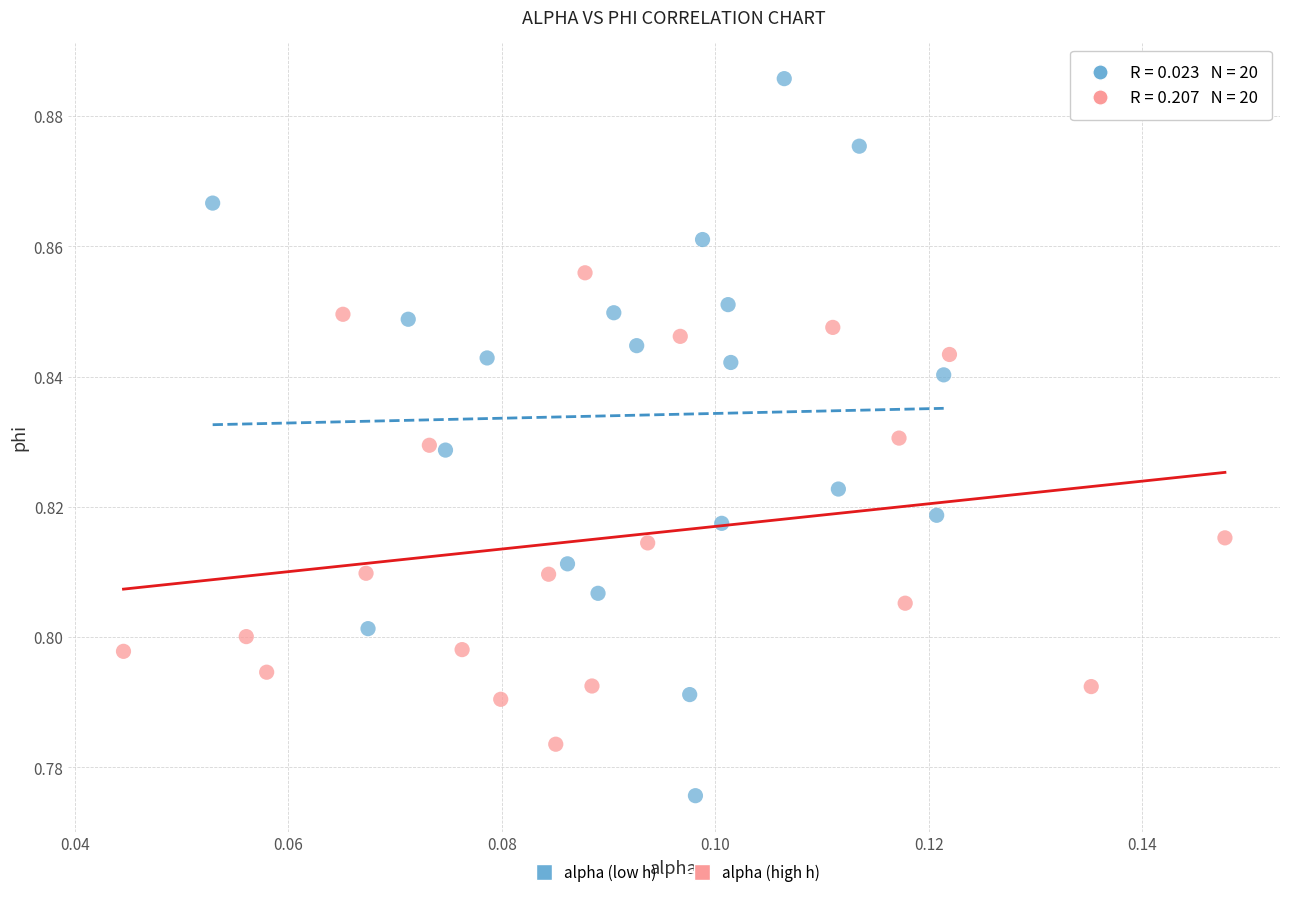

Which series contains the highest Y value?

alpha (low h)